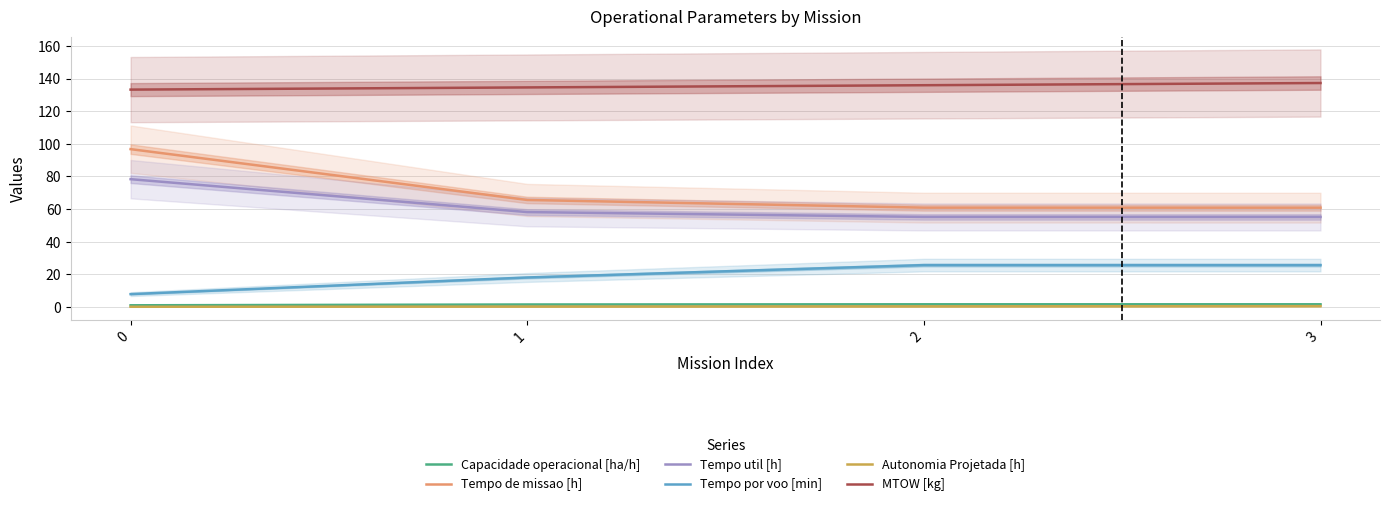

True or false: Tempo de missao [h] has more than 2 points higher than both neighbors.

False